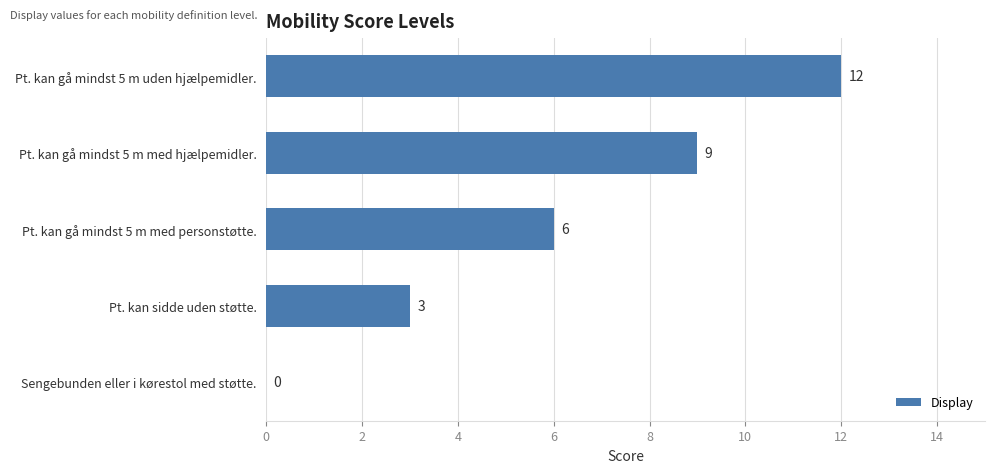

Between Sengebunden eller i kørestol med støtte. and Pt. kan sidde uden støtte., which is larger?

Pt. kan sidde uden støtte.